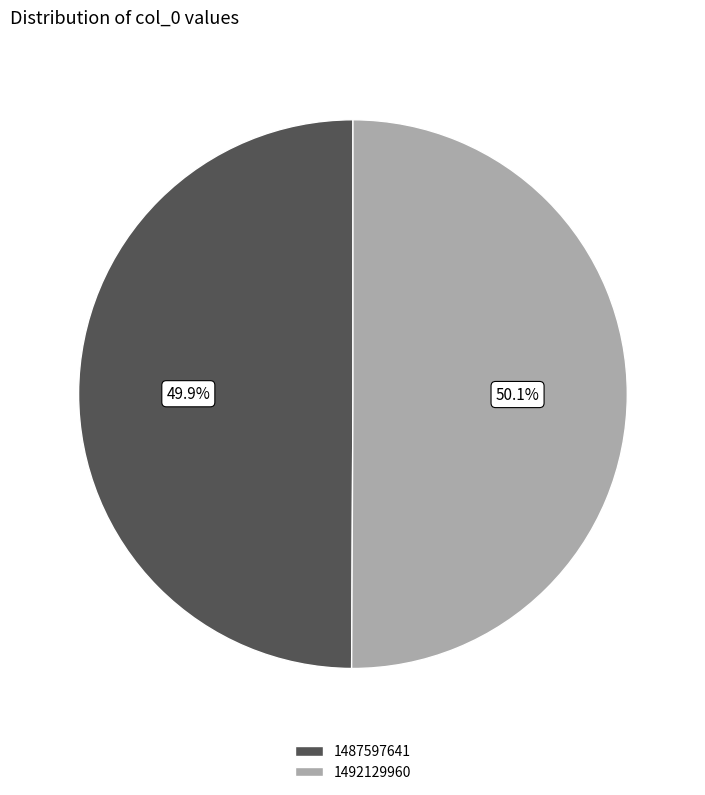

How many segments does this pie chart have?

2